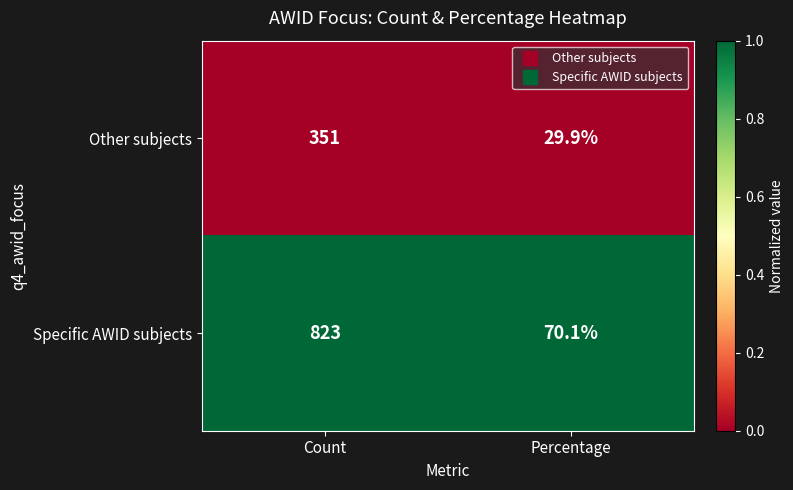

Reading right to left, list all the values displayed in this chart.

Other subjects: 29.9	351.0
Specific AWID subjects: 70.1	823.0